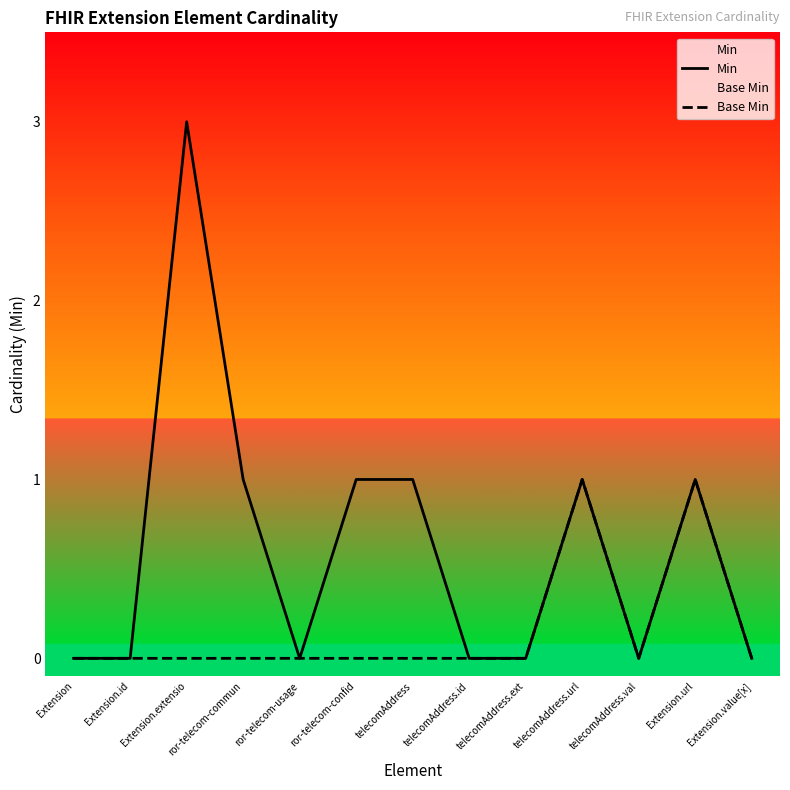

In Base Min, how many points are higher than both neighbors (excluding endpoints)?

2